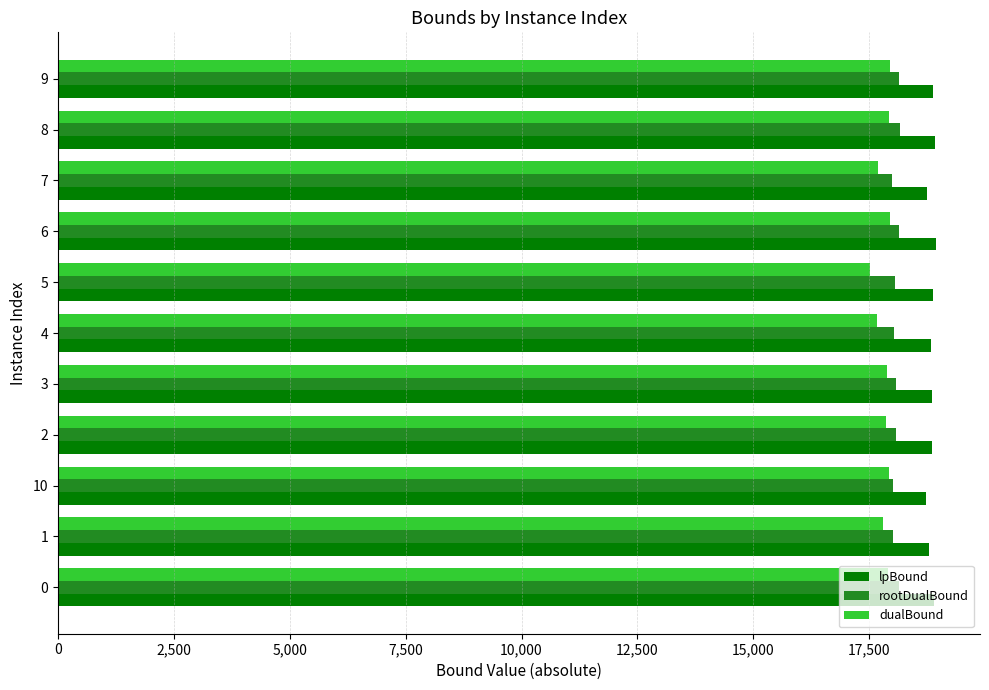

Which series has the largest range (max minus min)?

dualBound